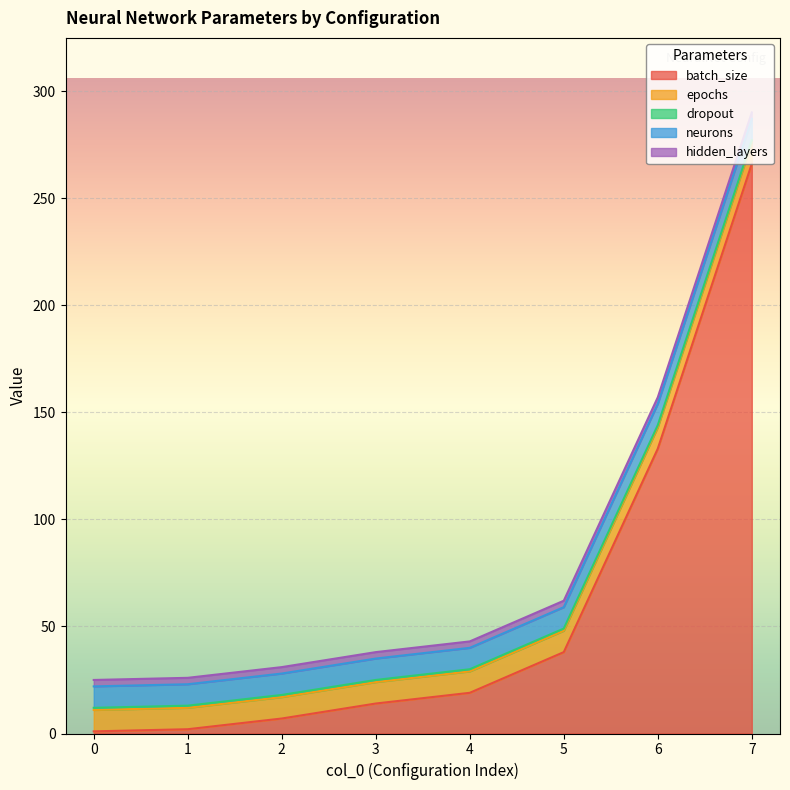

At which category is the sum across all series the highest?

7